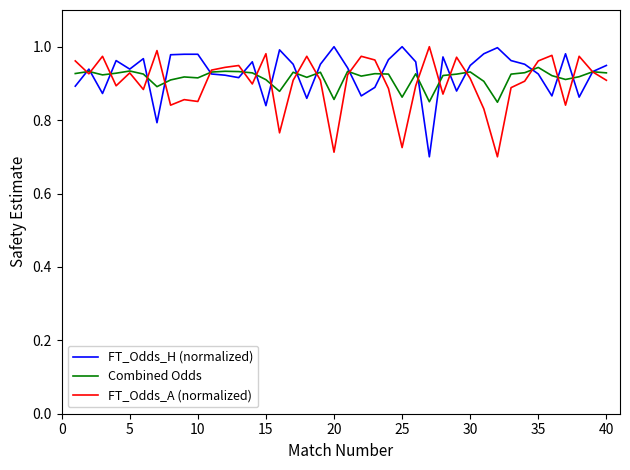

Reading left to right, transcribe all the data shown in this chart.

FT_Odds_H (normalized): 0.9	0.9	0.9	1.0	0.9	1.0	0.8	1.0	1.0	1.0	0.9	0.9	0.9	1.0	0.8	1.0	1.0	0.9	1.0	1.0	0.9	0.9	0.9	1.0	1.0	1.0	0.7	1.0	0.9	0.9	1.0	1.0	1.0	1.0	0.9	0.9	1.0	0.9	0.9	0.9
Combined Odds: 0.9	0.9	0.9	0.9	0.9	0.9	0.9	0.9	0.9	0.9	0.9	0.9	0.9	0.9	0.9	0.9	0.9	0.9	0.9	0.9	0.9	0.9	0.9	0.9	0.9	0.9	0.8	0.9	0.9	0.9	0.9	0.8	0.9	0.9	0.9	0.9	0.9	0.9	0.9	0.9
FT_Odds_A (normalized): 1.0	0.9	1.0	0.9	0.9	0.9	1.0	0.8	0.9	0.9	0.9	0.9	0.9	0.9	1.0	0.8	0.9	1.0	0.9	0.7	0.9	1.0	1.0	0.9	0.7	0.9	1.0	0.9	1.0	0.9	0.8	0.7	0.9	0.9	1.0	1.0	0.8	1.0	0.9	0.9